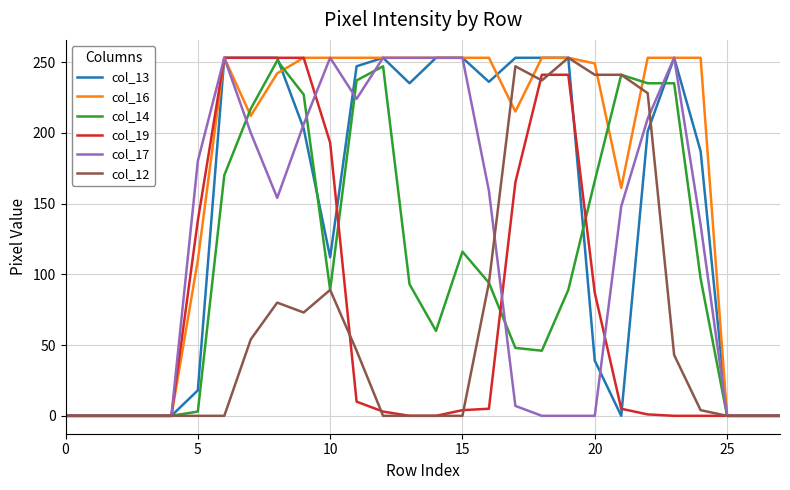

What is the highest value of the col_19 series?

253